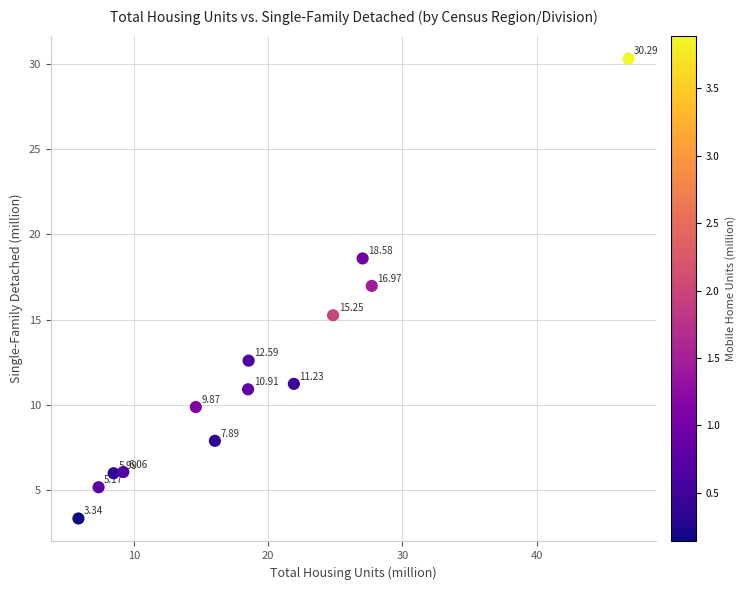

What is the range of X values (max minus min)?

41.0